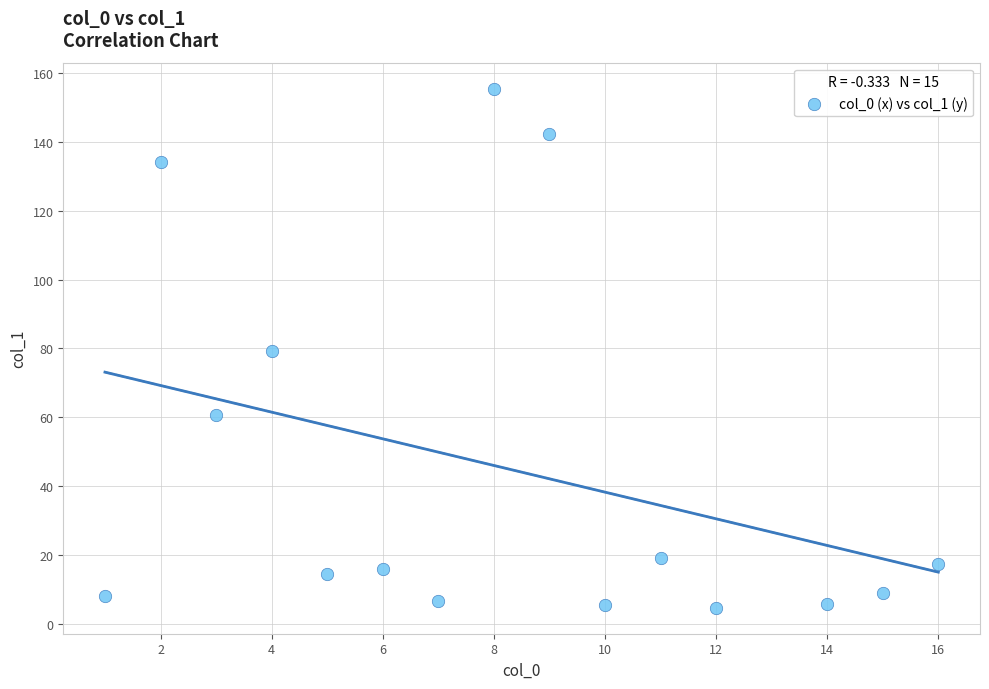

What is the range of X values (max minus min)?

15.0